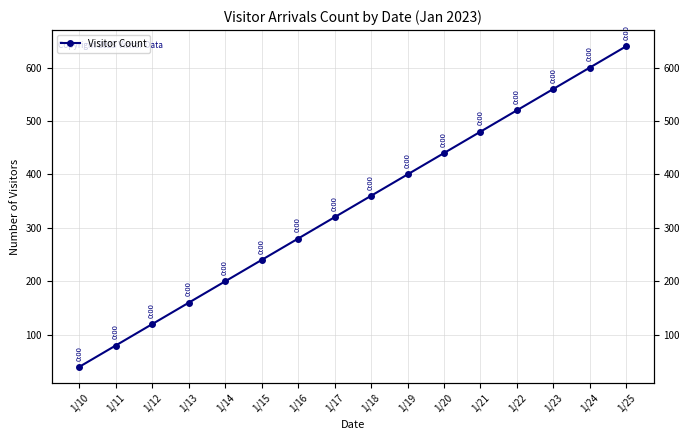

What is the change in value from 1/11 to 1/21?

+400